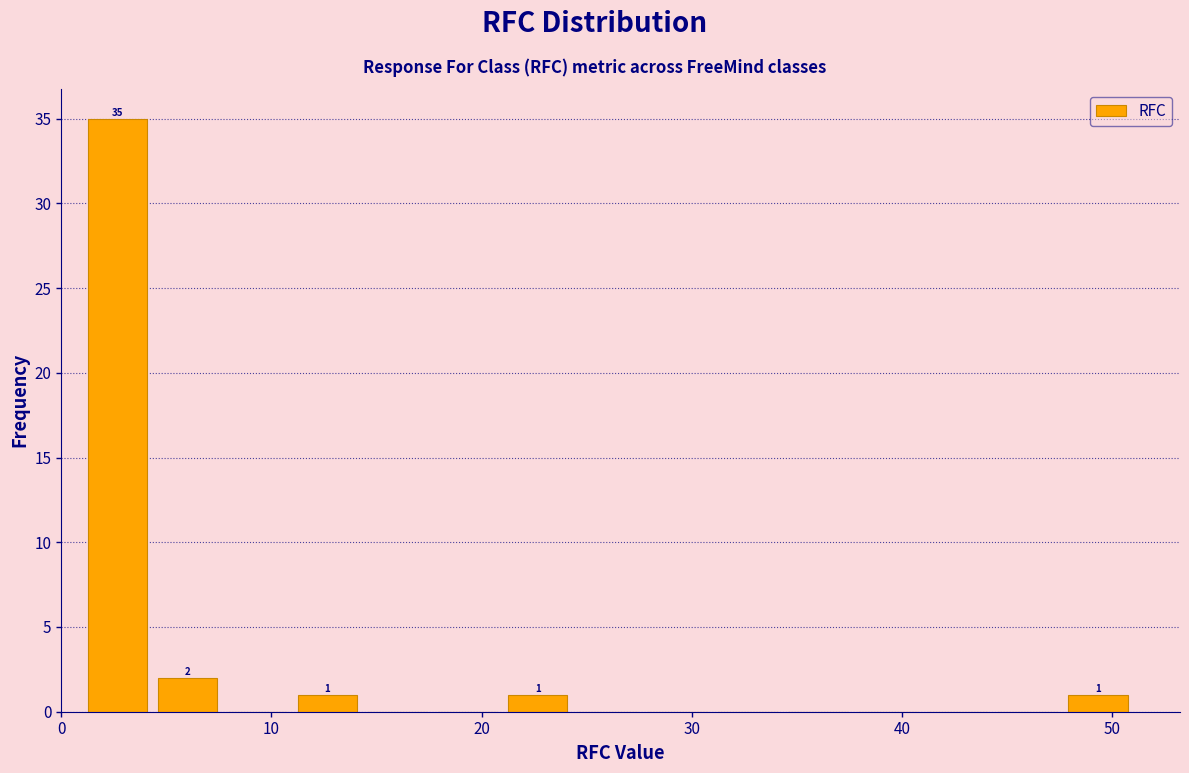

Around what value on the x-axis is the tallest bar? Give the approximate position of its centre, as read against the axis.

3